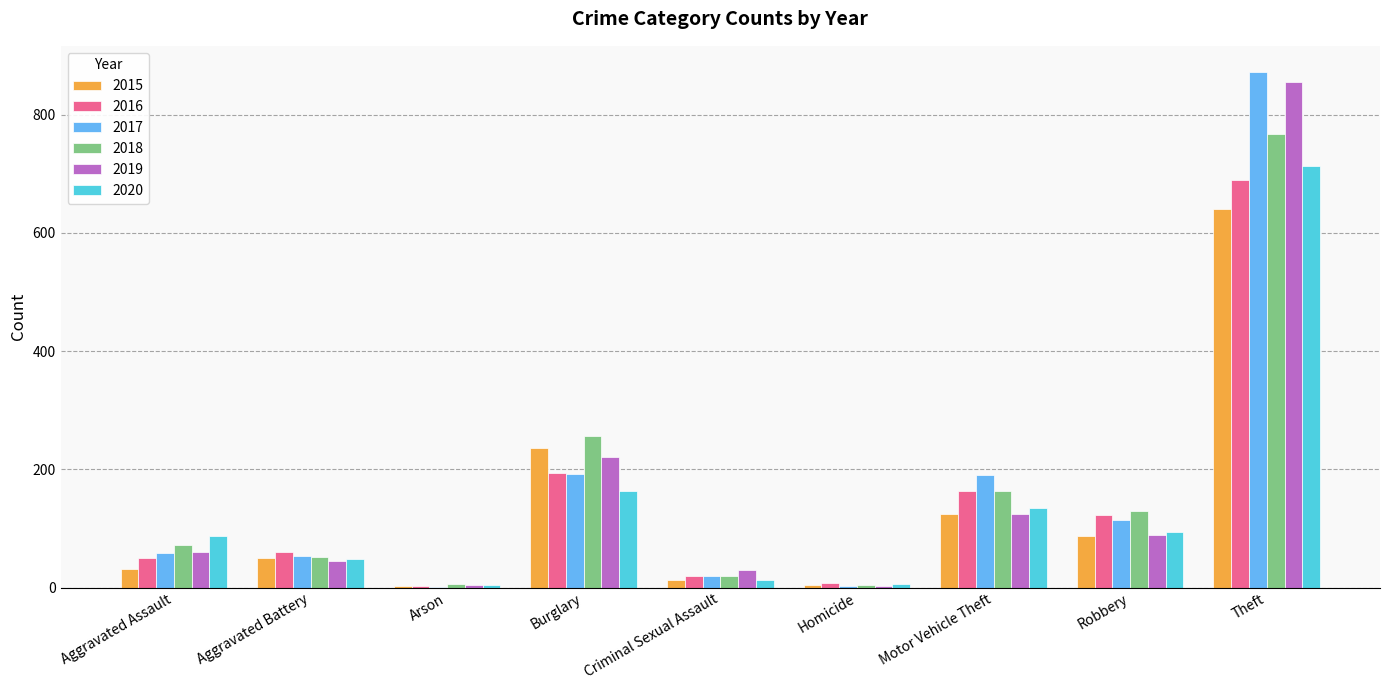

Which category has the highest value in the 2017 series?

Theft